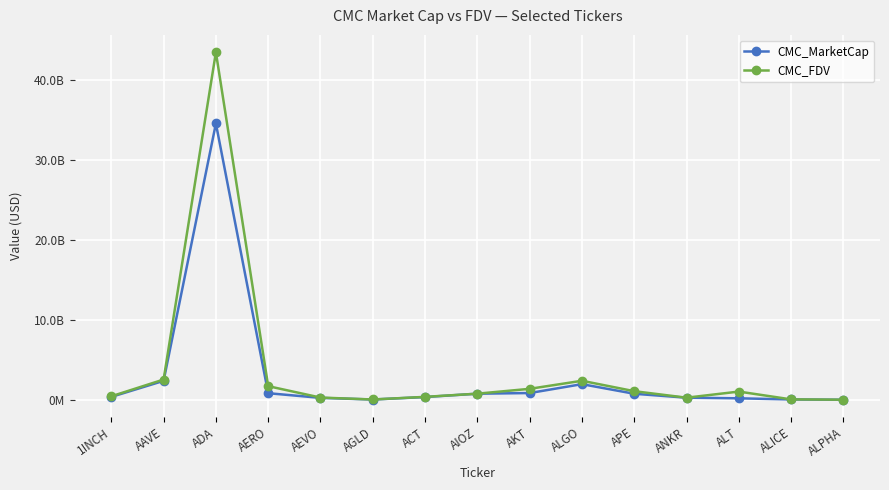

Is it true that CMC_MarketCap equals 892530139.0 at AERO?

True